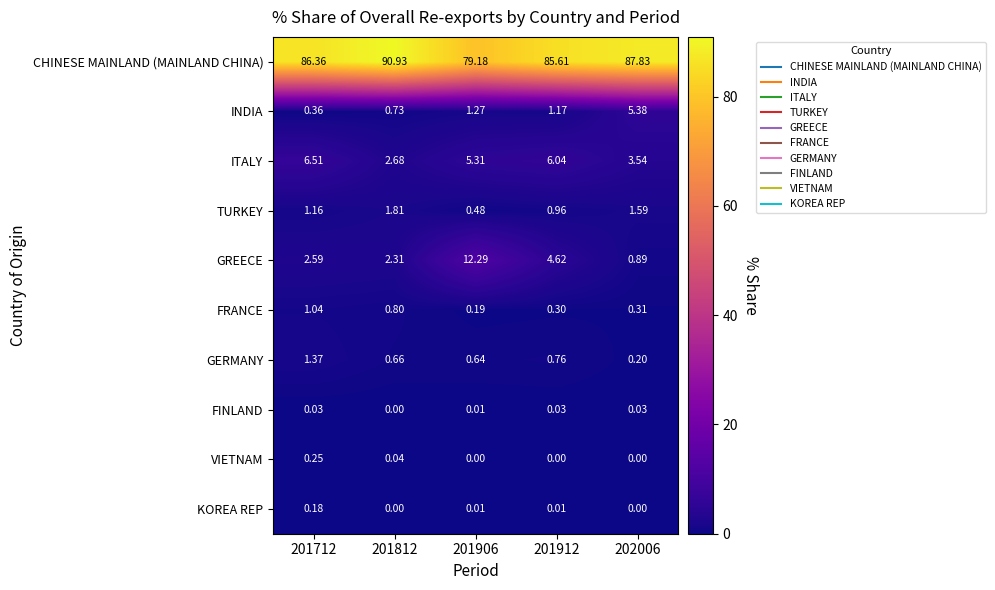

Count the number of data series in this chart.

10